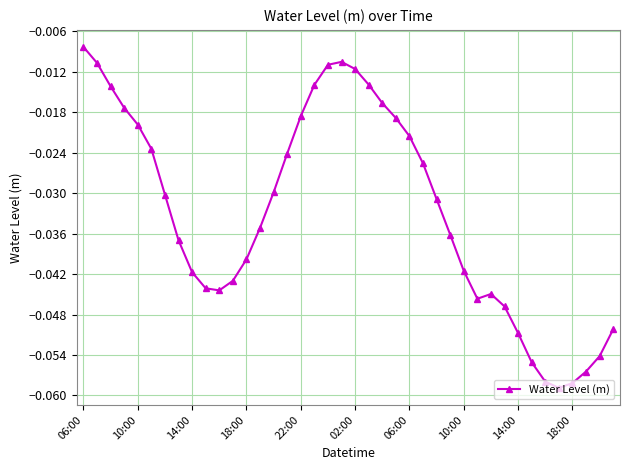

What is the difference between the maximum and minimum values?

0.1